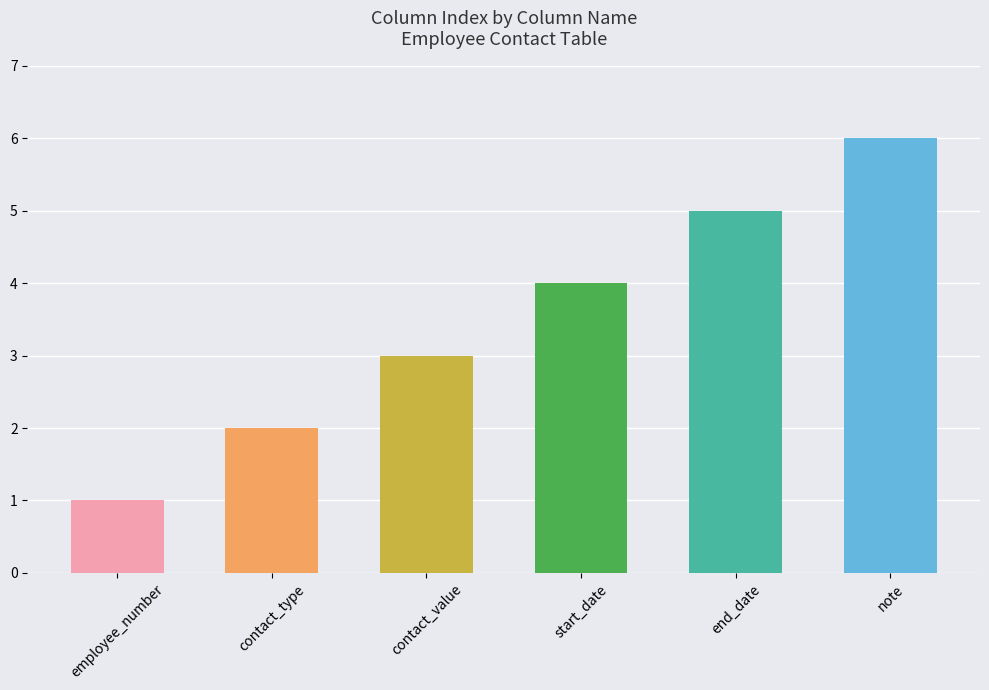

Does the chart contain stacked bars?

No